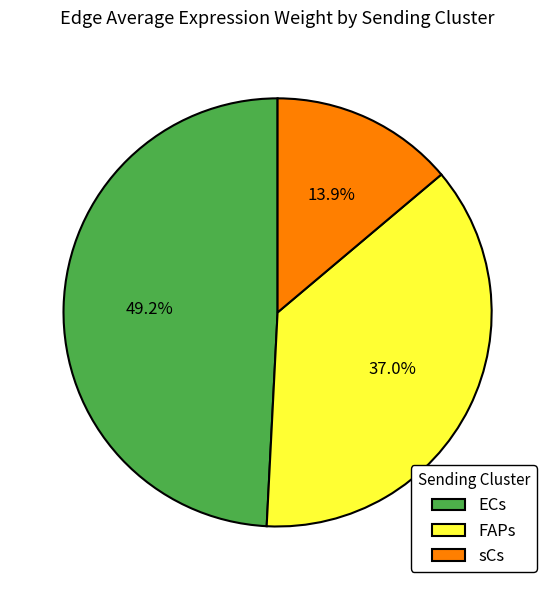

The FAPs slice represents 56% of the pie. True or false?

False